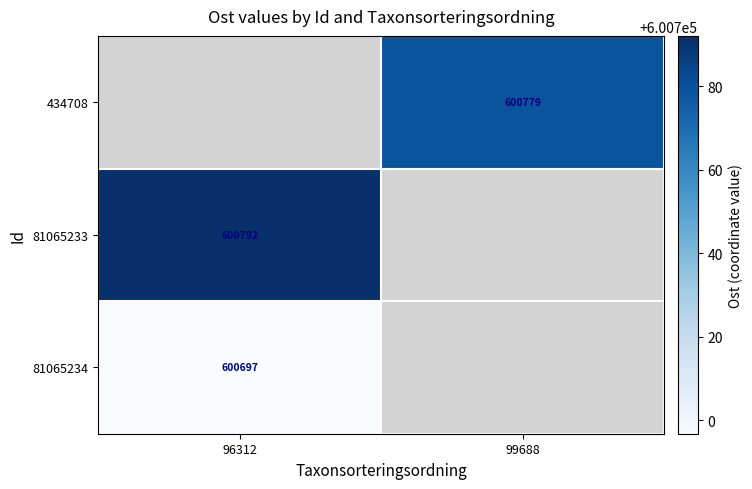

True or false: 434708 has a value of 600778.7 at 99688.

True